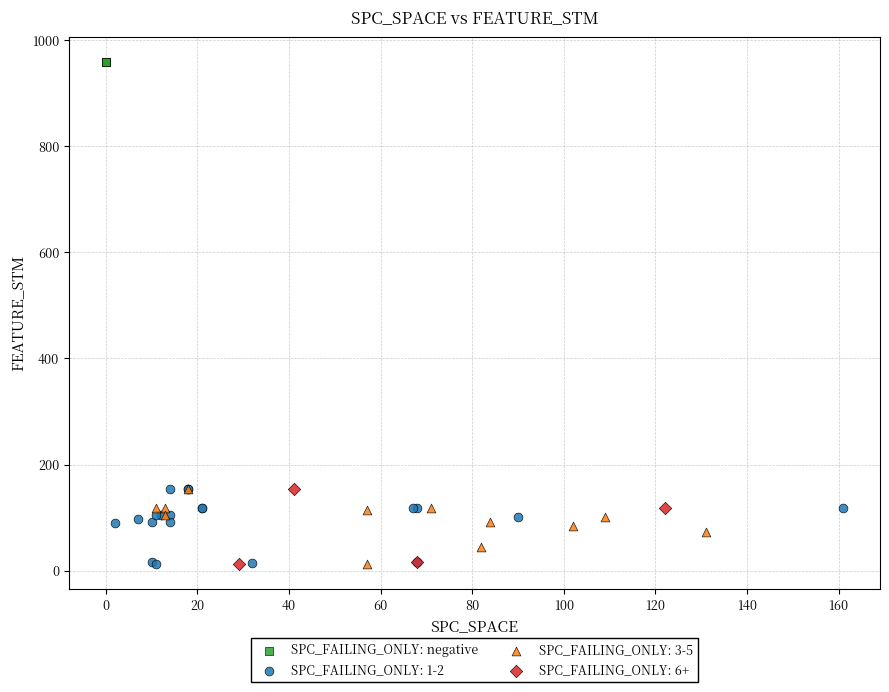

What are all the series names shown in the legend?

SPC_FAILING_ONLY: negative, SPC_FAILING_ONLY: 1-2, SPC_FAILING_ONLY: 3-5, SPC_FAILING_ONLY: 6+